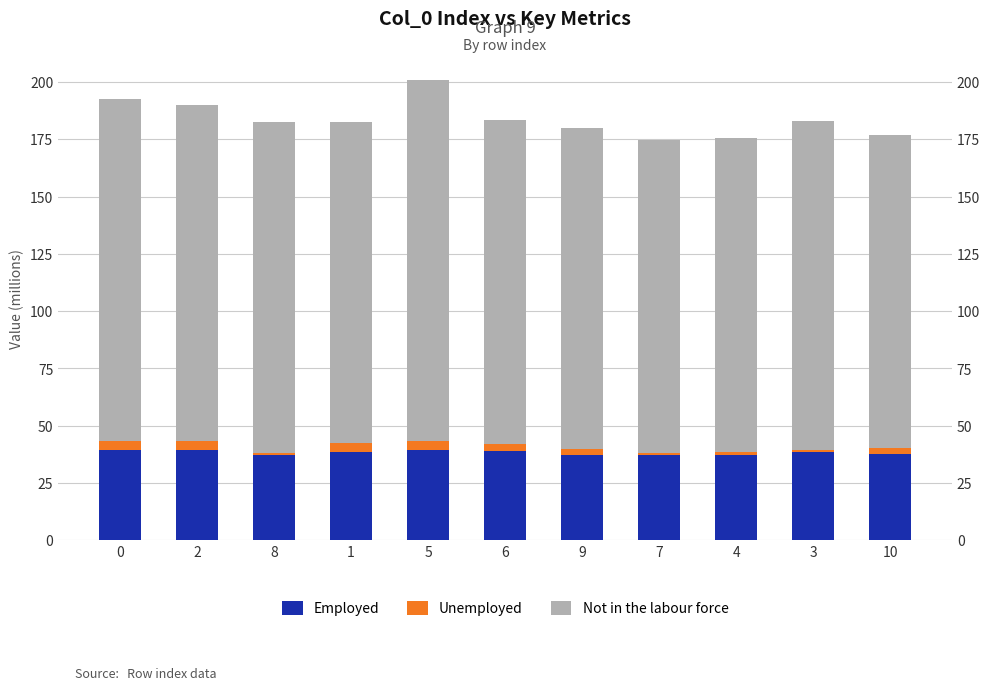

Reading right to left, transcribe all the data shown in this chart.

Employed: 37.7	38.6	37.4	37.3	37.2	39.0	39.2	38.6	37.1	39.3	39.2
Unemployed: 2.5	0.9	0.9	0.9	2.8	2.8	4.2	3.8	1.1	4.1	4.1
Not in the labour force: 136.9	143.4	137.2	136.5	139.7	141.5	157.4	140.0	144.2	146.5	149.5